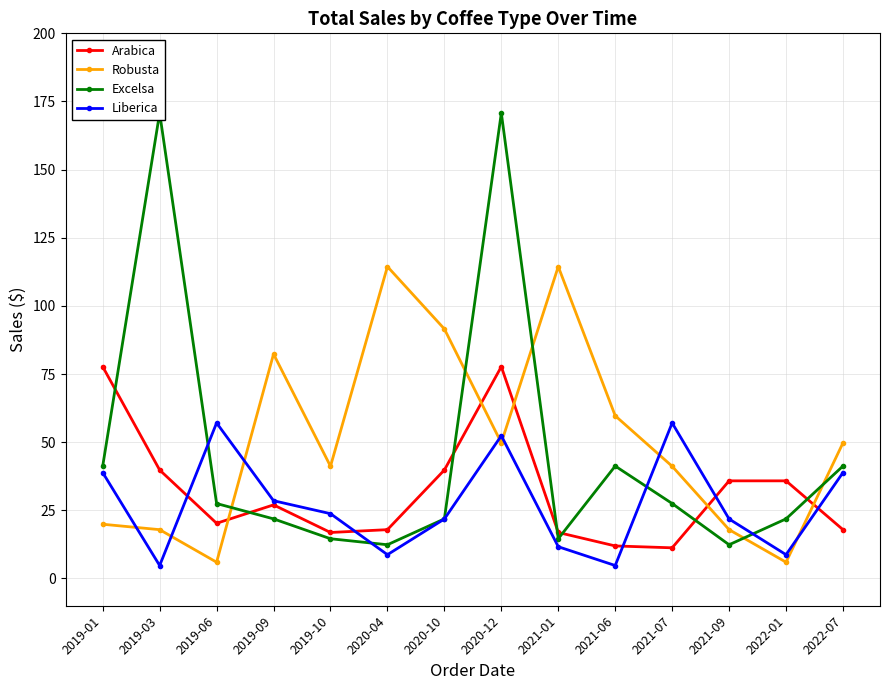

What is the spread (max minus min) of values at 2020-12?

121.0